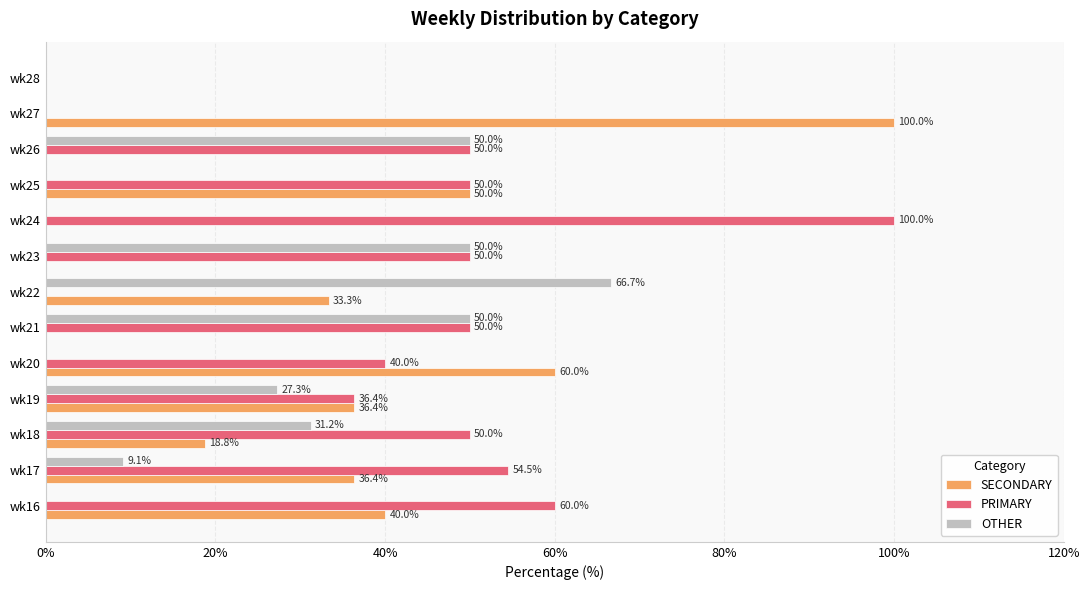

The value of SECONDARY at wk18 is 12.7. True or false?

False